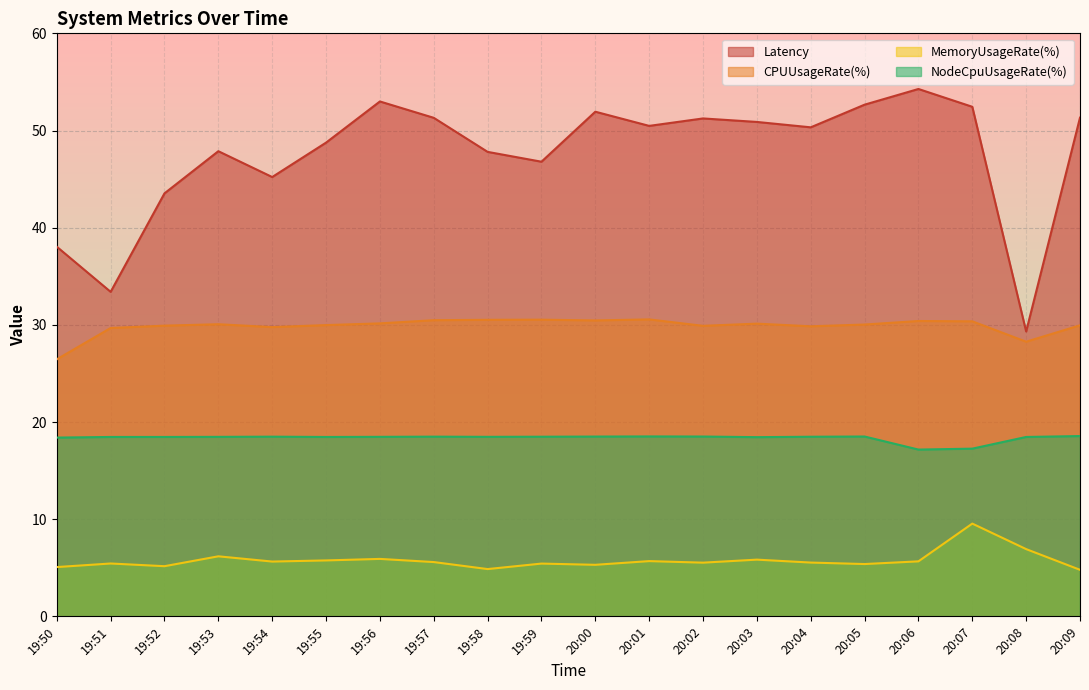

Which series has the largest total across all categories?

Latency